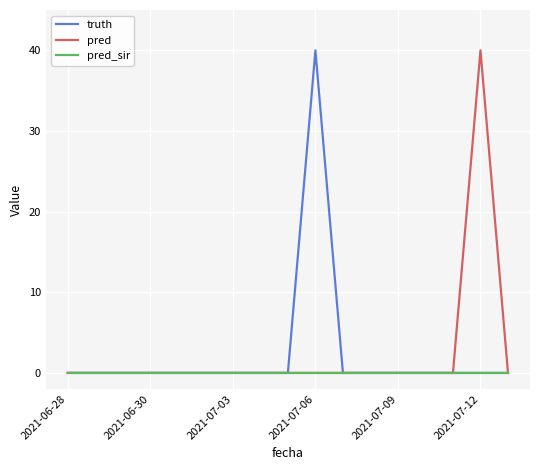

What is the maximum value for pred?

40